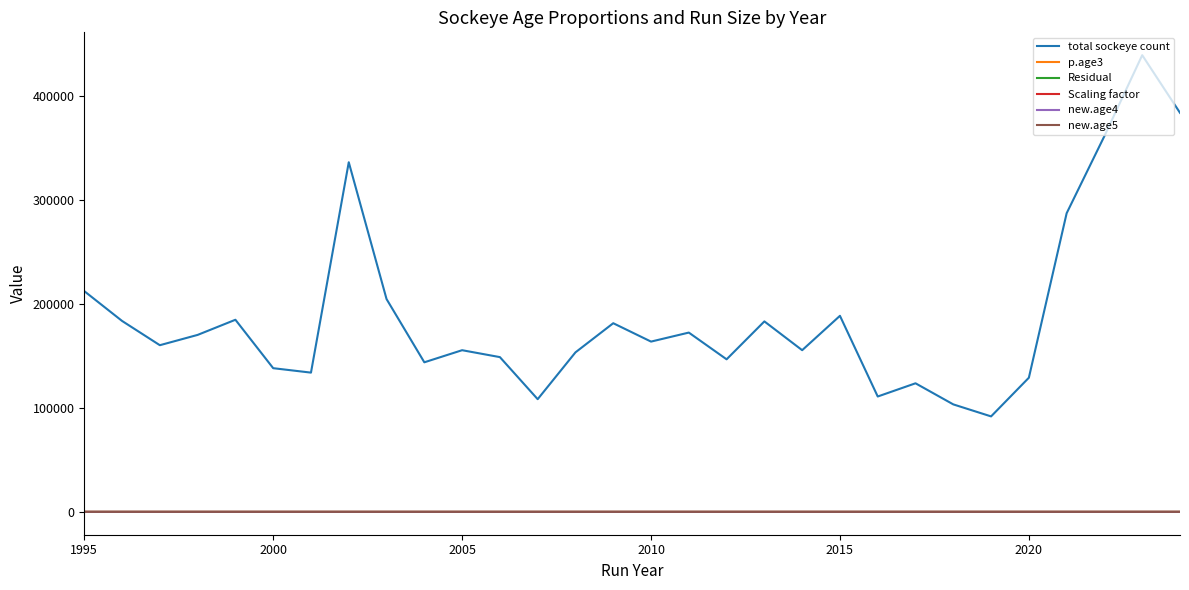

Which series has the widest spread of values?

total sockeye count